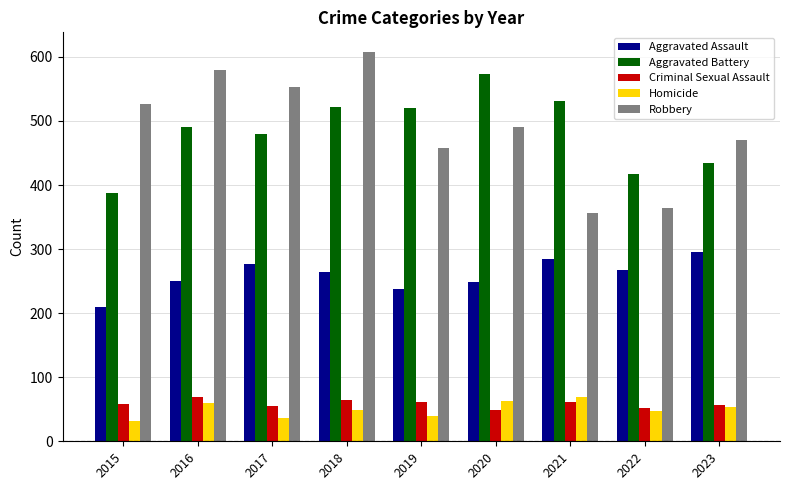

At how many categories does at least one series exceed 465?

8